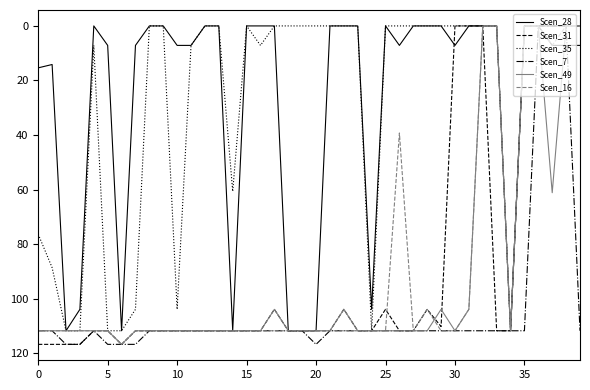

What is the maximum value for Scen_35?

111.8